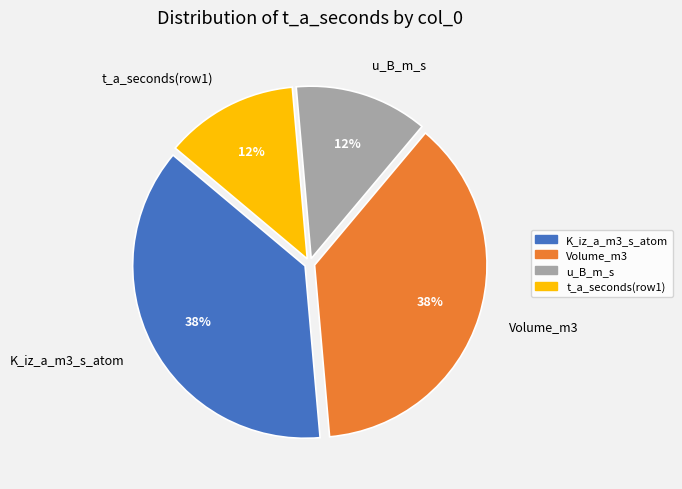

Is the sum of K_iz_a_m3_s_atom and Volume_m3 greater than half?

Yes